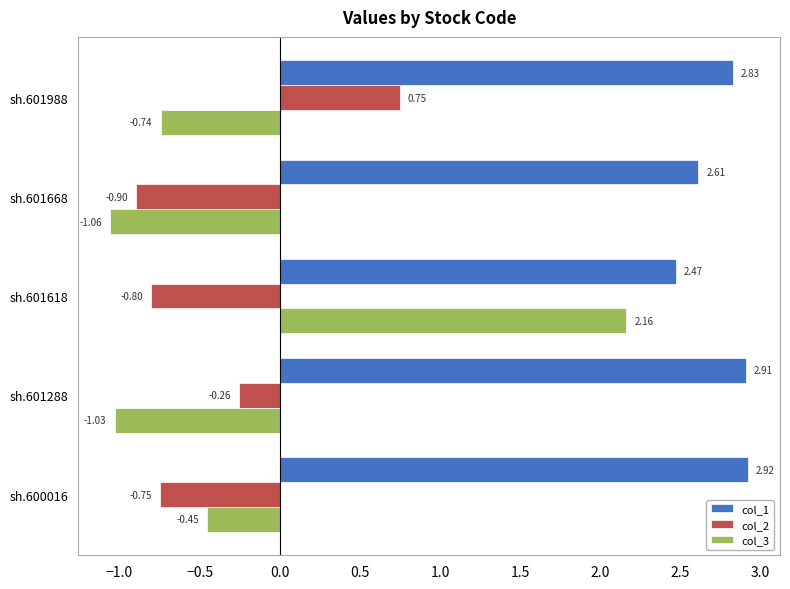

Which series changed the most between sh.601668 and sh.601288?

col_2